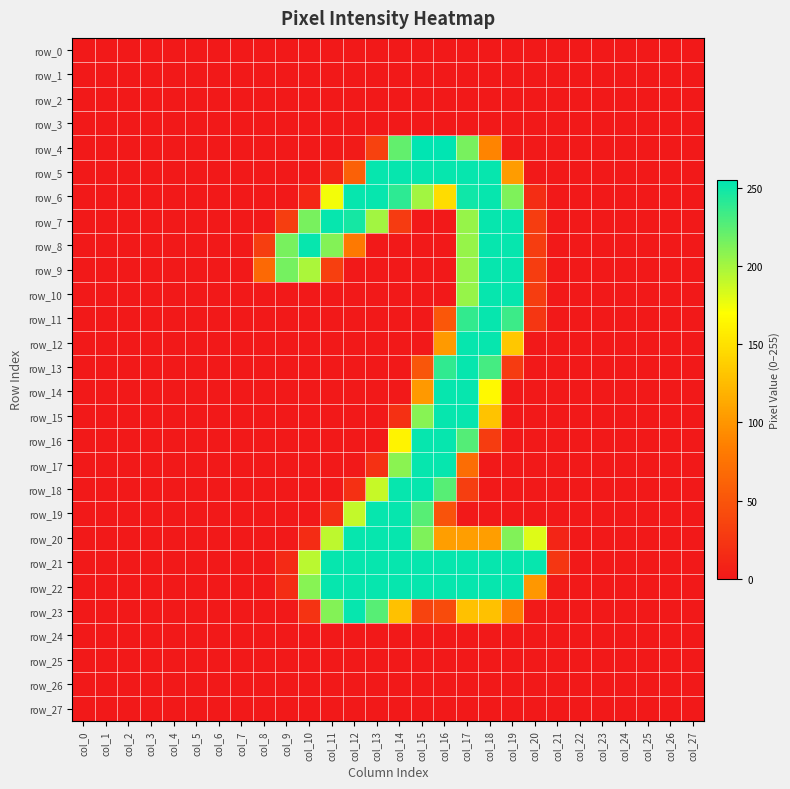

Reading left to right, transcribe all the data shown in this chart.

row_0: col_0=0	col_1=0	col_2=0	col_3=0	col_4=0	col_5=0	col_6=0	col_7=0	col_8=0	col_9=0	col_10=0	col_11=0	col_12=0	col_13=0	col_14=0	col_15=0	col_16=0	col_17=0	col_18=0	col_19=0	col_20=0	col_21=0	col_22=0	col_23=0	col_24=0	col_25=0	col_26=0	col_27=0
row_1: col_0=0	col_1=0	col_2=0	col_3=0	col_4=0	col_5=0	col_6=0	col_7=0	col_8=0	col_9=0	col_10=0	col_11=0	col_12=0	col_13=0	col_14=0	col_15=0	col_16=0	col_17=0	col_18=0	col_19=0	col_20=0	col_21=0	col_22=0	col_23=0	col_24=0	col_25=0	col_26=0	col_27=0
row_2: col_0=0	col_1=0	col_2=0	col_3=0	col_4=0	col_5=0	col_6=0	col_7=0	col_8=0	col_9=0	col_10=0	col_11=0	col_12=0	col_13=0	col_14=0	col_15=0	col_16=0	col_17=0	col_18=0	col_19=0	col_20=0	col_21=0	col_22=0	col_23=0	col_24=0	col_25=0	col_26=0	col_27=0
row_3: col_0=0	col_1=0	col_2=0	col_3=0	col_4=0	col_5=0	col_6=0	col_7=0	col_8=0	col_9=0	col_10=0	col_11=0	col_12=0	col_13=0	col_14=0	col_15=0	col_16=0	col_17=0	col_18=0	col_19=0	col_20=0	col_21=0	col_22=0	col_23=0	col_24=0	col_25=0	col_26=0	col_27=0
row_4: col_0=0	col_1=0	col_2=0	col_3=0	col_4=0	col_5=0	col_6=0	col_7=0	col_8=0	col_9=0	col_10=0	col_11=0	col_12=2	col_13=34	col_14=222	col_15=255	col_16=255	col_17=215	col_18=88	col_19=1	col_20=0	col_21=0	col_22=0	col_23=0	col_24=0	col_25=0	col_26=0	col_27=0
row_5: col_0=0	col_1=0	col_2=0	col_3=0	col_4=0	col_5=0	col_6=0	col_7=0	col_8=0	col_9=0	col_10=0	col_11=9	col_12=60	col_13=253	col_14=253	col_15=253	col_16=253	col_17=253	col_18=253	col_19=104	col_20=0	col_21=0	col_22=0	col_23=0	col_24=0	col_25=0	col_26=0	col_27=0
row_6: col_0=0	col_1=0	col_2=0	col_3=0	col_4=0	col_5=0	col_6=0	col_7=0	col_8=0	col_9=0	col_10=12	col_11=174	col_12=253	col_13=253	col_14=240	col_15=201	col_16=147	col_17=250	col_18=253	col_19=213	col_20=17	col_21=0	col_22=0	col_23=0	col_24=0	col_25=0	col_26=0	col_27=0
row_7: col_0=0	col_1=0	col_2=0	col_3=0	col_4=0	col_5=0	col_6=0	col_7=0	col_8=0	col_9=31	col_10=215	col_11=253	col_12=248	col_13=201	col_14=28	col_15=0	col_16=0	col_17=205	col_18=253	col_19=253	col_20=30	col_21=0	col_22=0	col_23=0	col_24=0	col_25=0	col_26=0	col_27=0
row_8: col_0=0	col_1=0	col_2=0	col_3=0	col_4=0	col_5=0	col_6=0	col_7=0	col_8=31	col_9=215	col_10=253	col_11=211	col_12=80	col_13=0	col_14=0	col_15=0	col_16=0	col_17=205	col_18=253	col_19=253	col_20=30	col_21=0	col_22=0	col_23=0	col_24=0	col_25=0	col_26=0	col_27=0
row_9: col_0=0	col_1=0	col_2=0	col_3=0	col_4=0	col_5=0	col_6=0	col_7=0	col_8=67	col_9=216	col_10=198	col_11=32	col_12=0	col_13=0	col_14=0	col_15=0	col_16=0	col_17=205	col_18=253	col_19=253	col_20=30	col_21=0	col_22=0	col_23=0	col_24=0	col_25=0	col_26=0	col_27=0
row_10: col_0=0	col_1=0	col_2=0	col_3=0	col_4=0	col_5=0	col_6=0	col_7=0	col_8=0	col_9=0	col_10=0	col_11=0	col_12=0	col_13=0	col_14=0	col_15=0	col_16=0	col_17=205	col_18=253	col_19=253	col_20=30	col_21=0	col_22=0	col_23=0	col_24=0	col_25=0	col_26=0	col_27=0
row_11: col_0=0	col_1=0	col_2=0	col_3=0	col_4=0	col_5=0	col_6=0	col_7=0	col_8=0	col_9=0	col_10=0	col_11=0	col_12=0	col_13=0	col_14=0	col_15=0	col_16=52	col_17=238	col_18=253	col_19=235	col_20=24	col_21=0	col_22=0	col_23=0	col_24=0	col_25=0	col_26=0	col_27=0
row_12: col_0=0	col_1=0	col_2=0	col_3=0	col_4=0	col_5=0	col_6=0	col_7=0	col_8=0	col_9=0	col_10=0	col_11=0	col_12=0	col_13=0	col_14=0	col_15=0	col_16=103	col_17=253	col_18=253	col_19=133	col_20=0	col_21=0	col_22=0	col_23=0	col_24=0	col_25=0	col_26=0	col_27=0
row_13: col_0=0	col_1=0	col_2=0	col_3=0	col_4=0	col_5=0	col_6=0	col_7=0	col_8=0	col_9=0	col_10=0	col_11=0	col_12=0	col_13=0	col_14=0	col_15=51	col_16=239	col_17=253	col_18=232	col_19=28	col_20=0	col_21=0	col_22=0	col_23=0	col_24=0	col_25=0	col_26=0	col_27=0
row_14: col_0=0	col_1=0	col_2=0	col_3=0	col_4=0	col_5=0	col_6=0	col_7=0	col_8=0	col_9=0	col_10=0	col_11=0	col_12=0	col_13=0	col_14=0	col_15=102	col_16=253	col_17=253	col_18=166	col_19=0	col_20=0	col_21=0	col_22=0	col_23=0	col_24=0	col_25=0	col_26=0	col_27=0
row_15: col_0=0	col_1=0	col_2=0	col_3=0	col_4=0	col_5=0	col_6=0	col_7=0	col_8=0	col_9=0	col_10=0	col_11=0	col_12=0	col_13=0	col_14=19	col_15=210	col_16=253	col_17=253	col_18=130	col_19=0	col_20=0	col_21=0	col_22=0	col_23=0	col_24=0	col_25=0	col_26=0	col_27=0
row_16: col_0=0	col_1=0	col_2=0	col_3=0	col_4=0	col_5=0	col_6=0	col_7=0	col_8=0	col_9=0	col_10=0	col_11=0	col_12=0	col_13=0	col_14=162	col_15=253	col_16=253	col_17=227	col_18=29	col_19=0	col_20=0	col_21=0	col_22=0	col_23=0	col_24=0	col_25=0	col_26=0	col_27=0
row_17: col_0=0	col_1=0	col_2=0	col_3=0	col_4=0	col_5=0	col_6=0	col_7=0	col_8=0	col_9=0	col_10=0	col_11=0	col_12=0	col_13=20	col_14=209	col_15=253	col_16=253	col_17=70	col_18=0	col_19=0	col_20=0	col_21=0	col_22=0	col_23=0	col_24=0	col_25=0	col_26=0	col_27=0
row_18: col_0=0	col_1=0	col_2=0	col_3=0	col_4=0	col_5=0	col_6=0	col_7=0	col_8=0	col_9=0	col_10=0	col_11=0	col_12=19	col_13=189	col_14=253	col_15=253	col_16=226	col_17=31	col_18=0	col_19=0	col_20=0	col_21=0	col_22=0	col_23=0	col_24=0	col_25=0	col_26=0	col_27=0
row_19: col_0=0	col_1=0	col_2=0	col_3=0	col_4=0	col_5=0	col_6=0	col_7=0	col_8=0	col_9=0	col_10=0	col_11=18	col_12=190	col_13=253	col_14=253	col_15=226	col_16=48	col_17=0	col_18=0	col_19=0	col_20=0	col_21=0	col_22=0	col_23=0	col_24=0	col_25=0	col_26=0	col_27=0
row_20: col_0=0	col_1=0	col_2=0	col_3=0	col_4=0	col_5=0	col_6=0	col_7=0	col_8=0	col_9=0	col_10=16	col_11=192	col_12=253	col_13=253	col_14=253	col_15=213	col_16=106	col_17=106	col_18=106	col_19=212	col_20=181	col_21=10	col_22=0	col_23=0	col_24=0	col_25=0	col_26=0	col_27=0
row_21: col_0=0	col_1=0	col_2=0	col_3=0	col_4=0	col_5=0	col_6=0	col_7=0	col_8=0	col_9=14	col_10=193	col_11=253	col_12=253	col_13=253	col_14=253	col_15=253	col_16=253	col_17=253	col_18=253	col_19=253	col_20=253	col_21=24	col_22=0	col_23=0	col_24=0	col_25=0	col_26=0	col_27=0
row_22: col_0=0	col_1=0	col_2=0	col_3=0	col_4=0	col_5=0	col_6=0	col_7=0	col_8=0	col_9=17	col_10=210	col_11=253	col_12=253	col_13=253	col_14=253	col_15=253	col_16=253	col_17=253	col_18=253	col_19=253	col_20=101	col_21=2	col_22=0	col_23=0	col_24=0	col_25=0	col_26=0	col_27=0
row_23: col_0=0	col_1=0	col_2=0	col_3=0	col_4=0	col_5=0	col_6=0	col_7=0	col_8=0	col_9=0	col_10=22	col_11=211	col_12=253	col_13=226	col_14=129	col_15=35	col_16=42	col_17=129	col_18=129	col_19=84	col_20=1	col_21=0	col_22=0	col_23=0	col_24=0	col_25=0	col_26=0	col_27=0
row_24: col_0=0	col_1=0	col_2=0	col_3=0	col_4=0	col_5=0	col_6=0	col_7=0	col_8=0	col_9=0	col_10=0	col_11=0	col_12=0	col_13=0	col_14=0	col_15=0	col_16=0	col_17=0	col_18=0	col_19=0	col_20=0	col_21=0	col_22=0	col_23=0	col_24=0	col_25=0	col_26=0	col_27=0
row_25: col_0=0	col_1=0	col_2=0	col_3=0	col_4=0	col_5=0	col_6=0	col_7=0	col_8=0	col_9=0	col_10=0	col_11=0	col_12=0	col_13=0	col_14=0	col_15=0	col_16=0	col_17=0	col_18=0	col_19=0	col_20=0	col_21=0	col_22=0	col_23=0	col_24=0	col_25=0	col_26=0	col_27=0
row_26: col_0=0	col_1=0	col_2=0	col_3=0	col_4=0	col_5=0	col_6=0	col_7=0	col_8=0	col_9=0	col_10=0	col_11=0	col_12=0	col_13=0	col_14=0	col_15=0	col_16=0	col_17=0	col_18=0	col_19=0	col_20=0	col_21=0	col_22=0	col_23=0	col_24=0	col_25=0	col_26=0	col_27=0
row_27: col_0=0	col_1=0	col_2=0	col_3=0	col_4=0	col_5=0	col_6=0	col_7=0	col_8=0	col_9=0	col_10=0	col_11=0	col_12=0	col_13=0	col_14=0	col_15=0	col_16=0	col_17=0	col_18=0	col_19=0	col_20=0	col_21=0	col_22=0	col_23=0	col_24=0	col_25=0	col_26=0	col_27=0